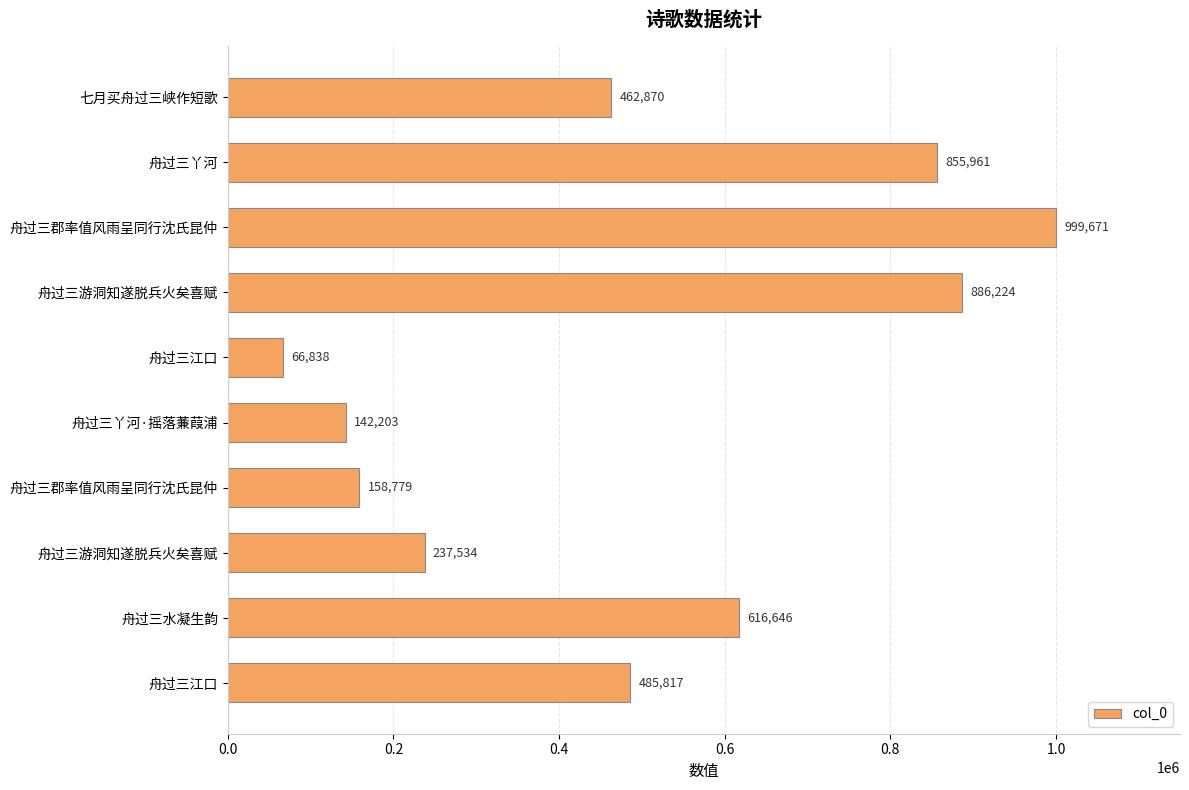

Count the number of data series in this chart.

1